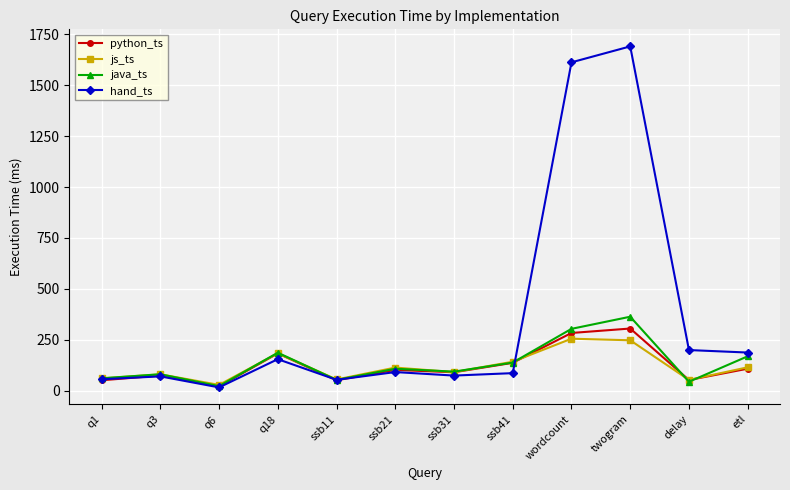

What is the sum of all hand_ts values?

4295.7